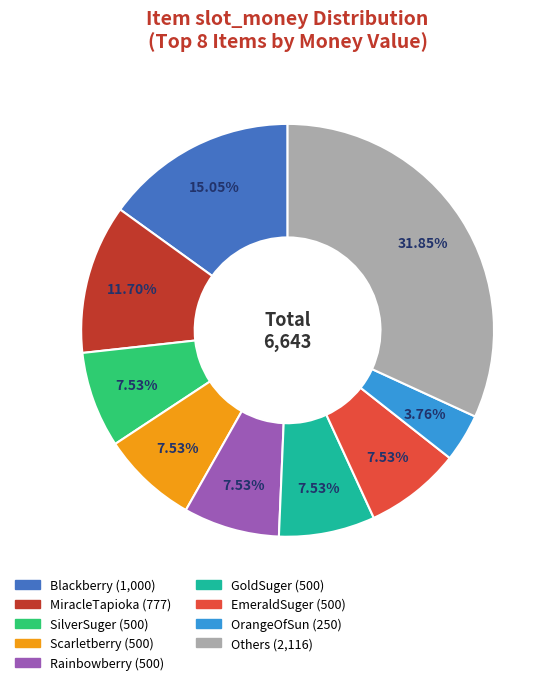

Is there a majority slice in this chart?

No